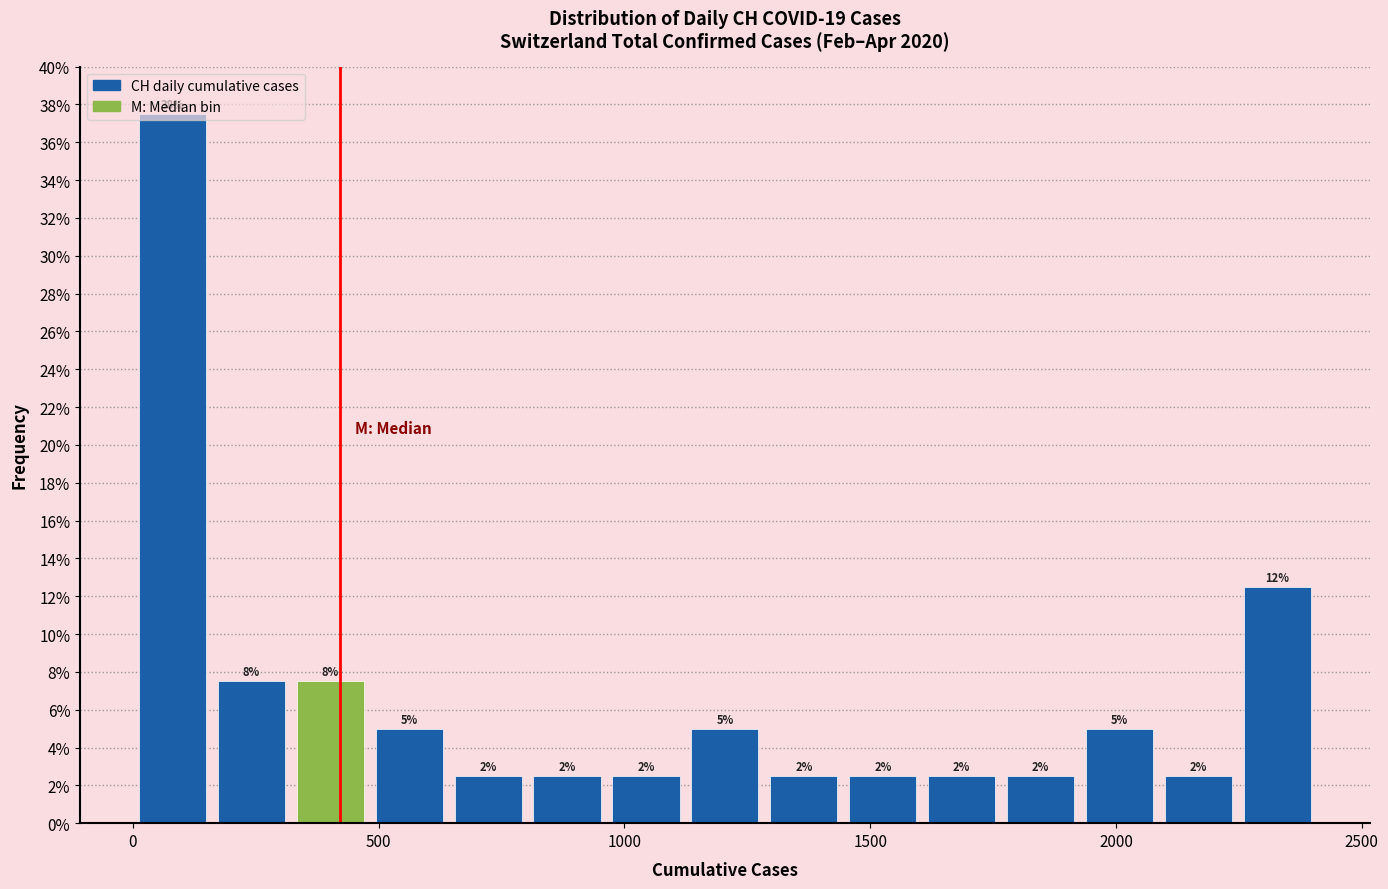

Around what value on the x-axis is the tallest bar? Give the approximate position of its centre, as read against the axis.

100